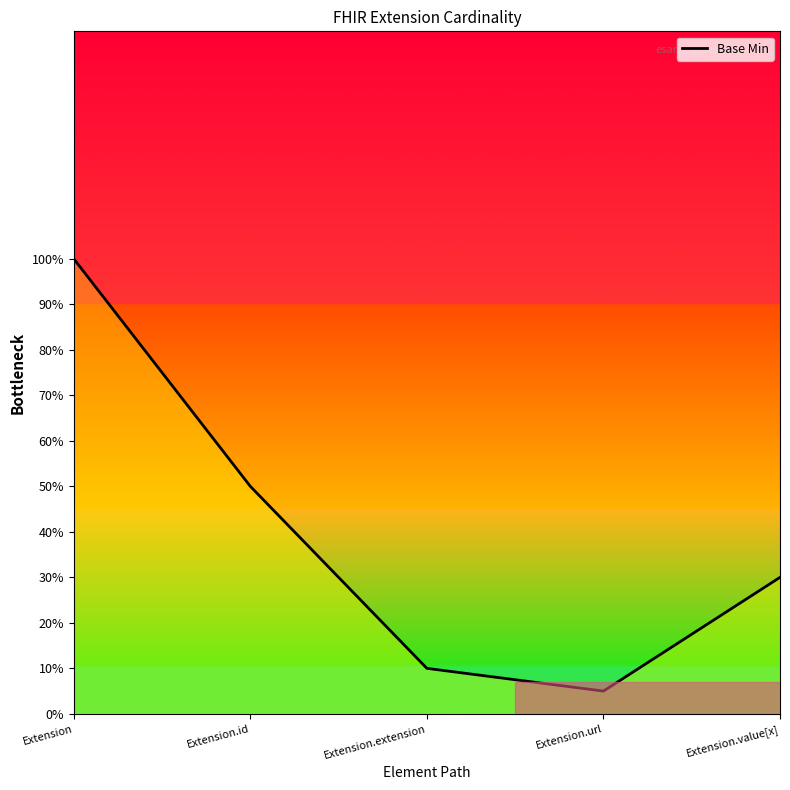

Is this an area chart (filled region under the line)?

Yes